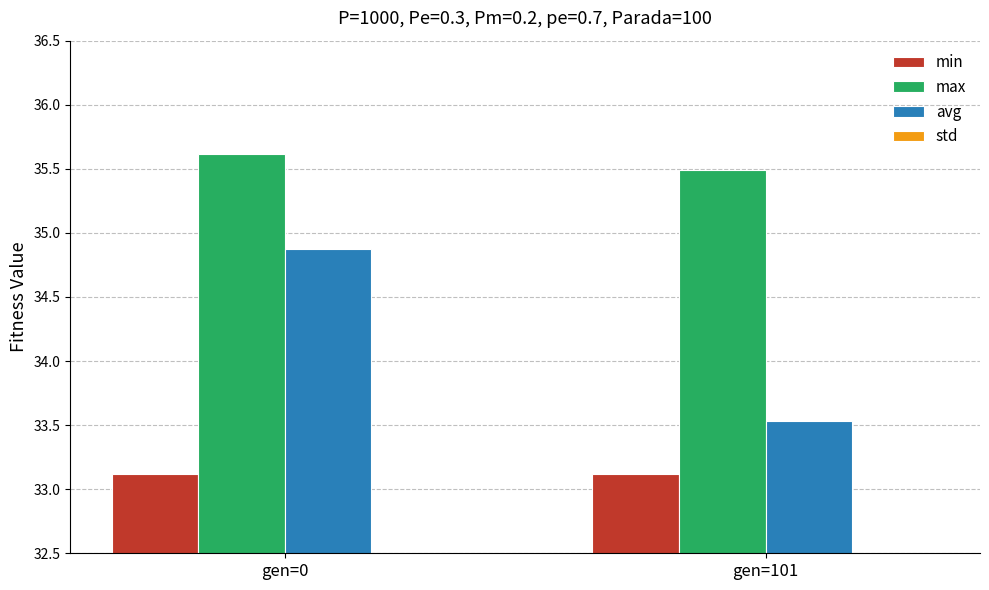

Reading left to right, transcribe all the data shown in this chart.

min: gen=0=33.1	gen=101=33.1
max: gen=0=35.6	gen=101=35.5
avg: gen=0=34.9	gen=101=33.5
std: gen=0=0.3	gen=101=0.7